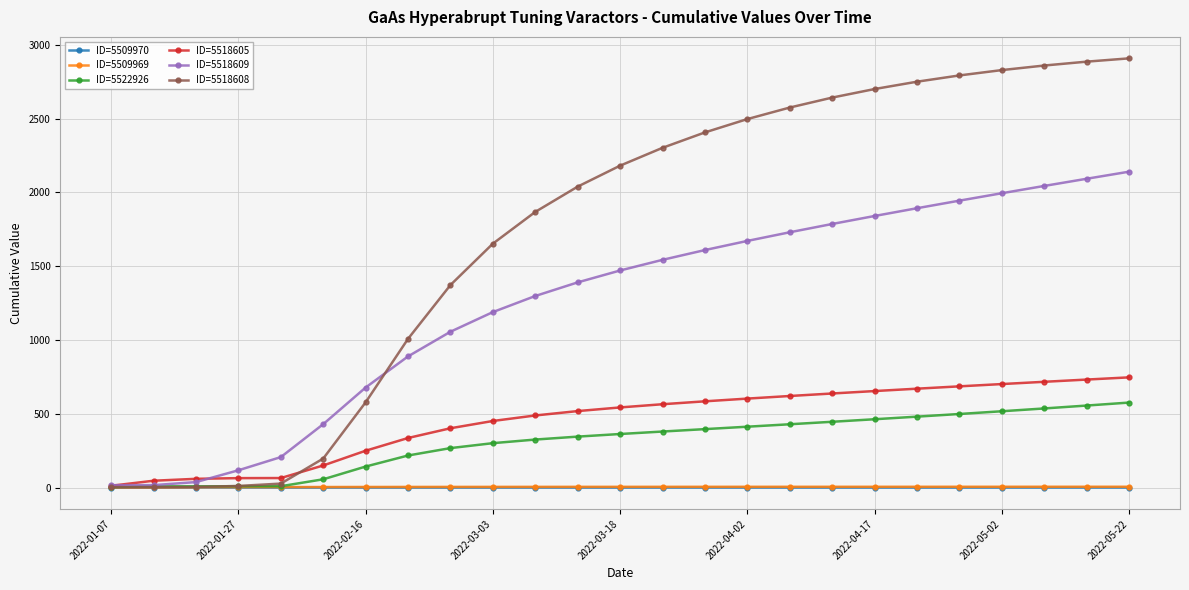

Count the ID=5509970 values in the range 0 to 1.

25